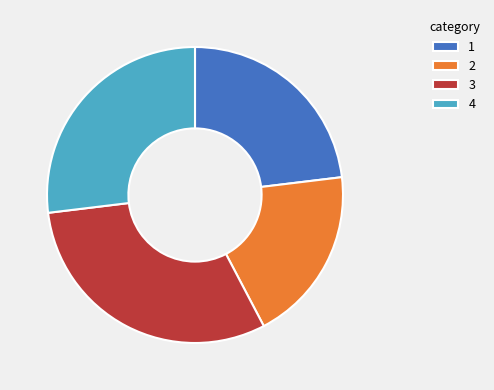

Is there a majority slice in this chart?

No